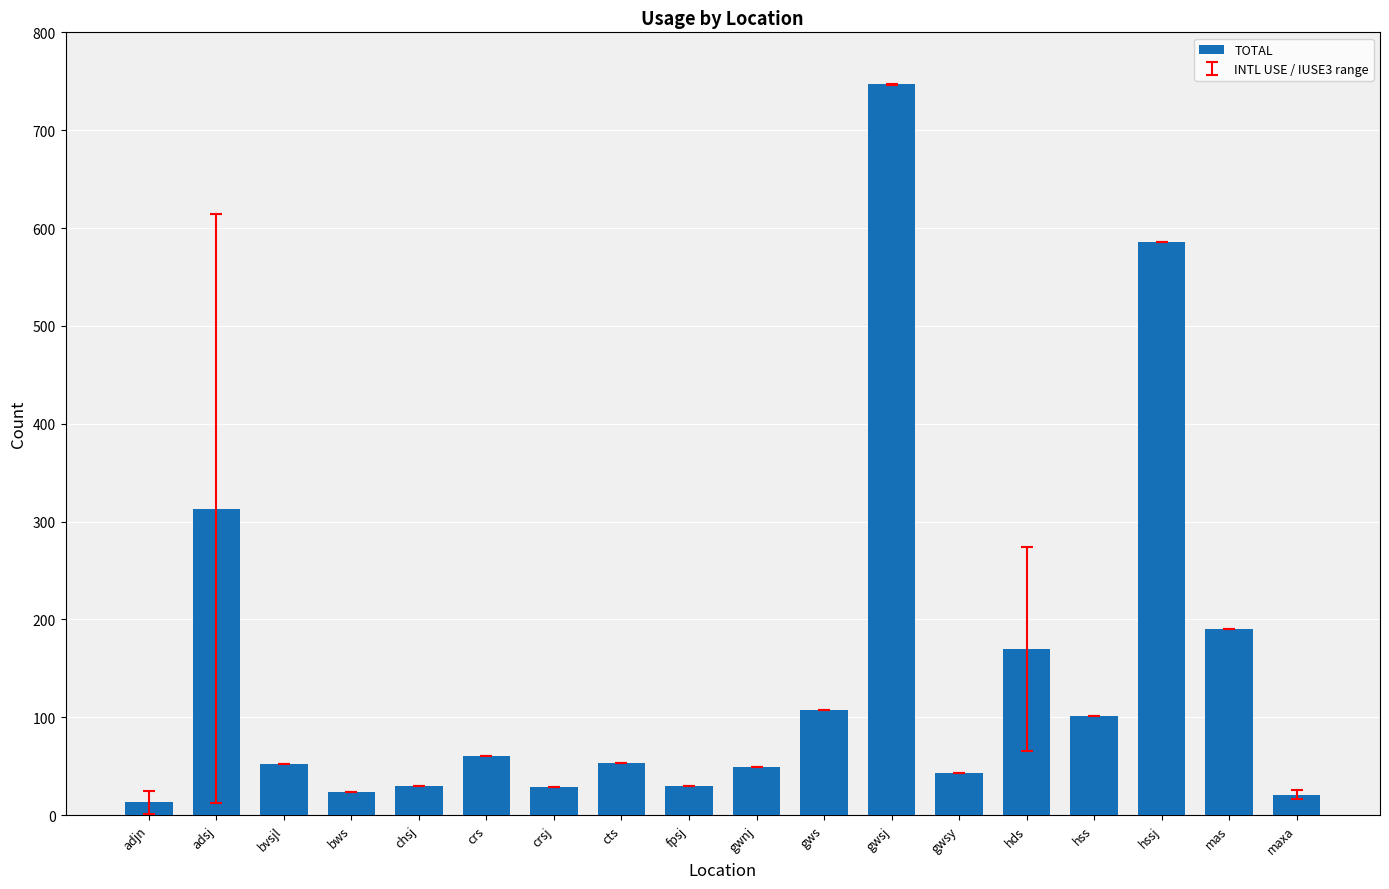

What is the label of the 10th bar from the right?

fpsj